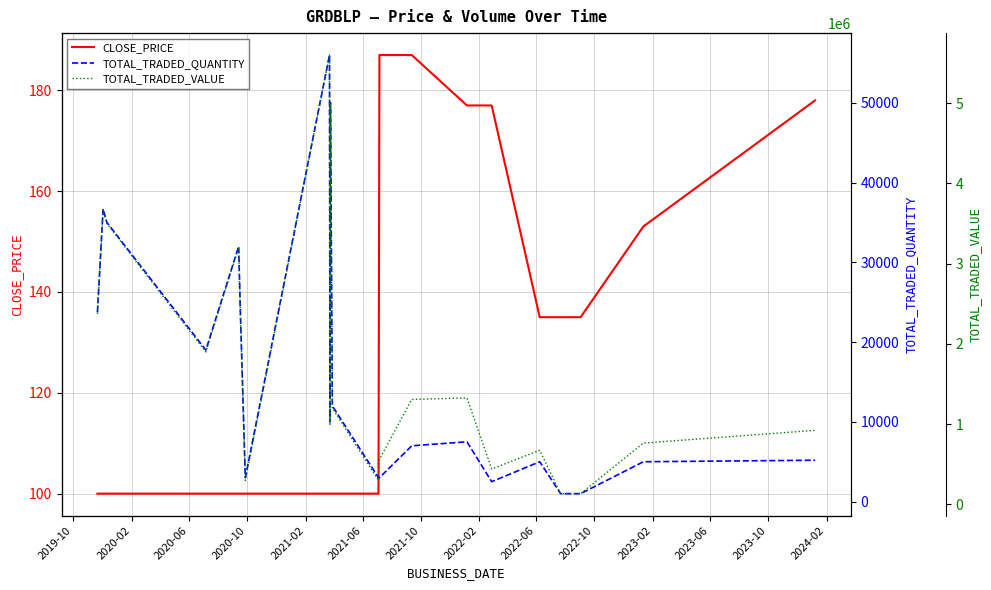

How many interior local peaks does the TOTAL_TRADED_QUANTITY series have?

6